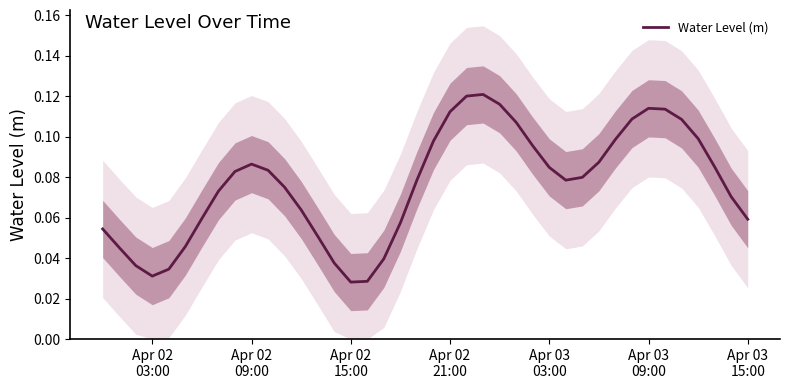

What is the maximum value shown in the chart?

0.1